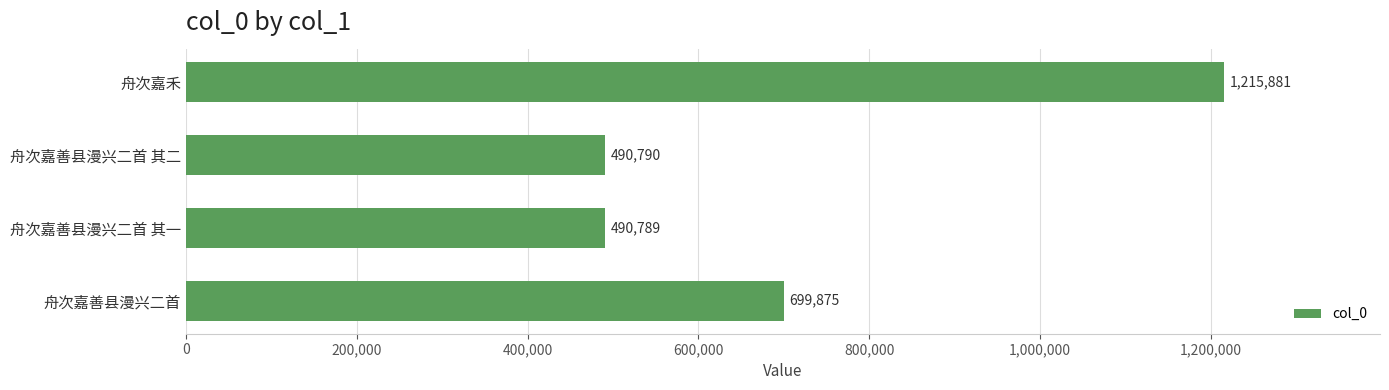

Reading bottom to top, list all the values displayed in this chart.

舟次嘉善县漫兴二首=699875	舟次嘉善县漫兴二首 其一=490789	舟次嘉善县漫兴二首 其二=490790	舟次嘉禾=1215881